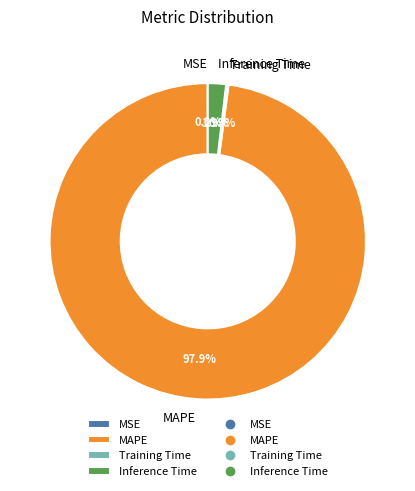

Which slice is the largest?

MAPE